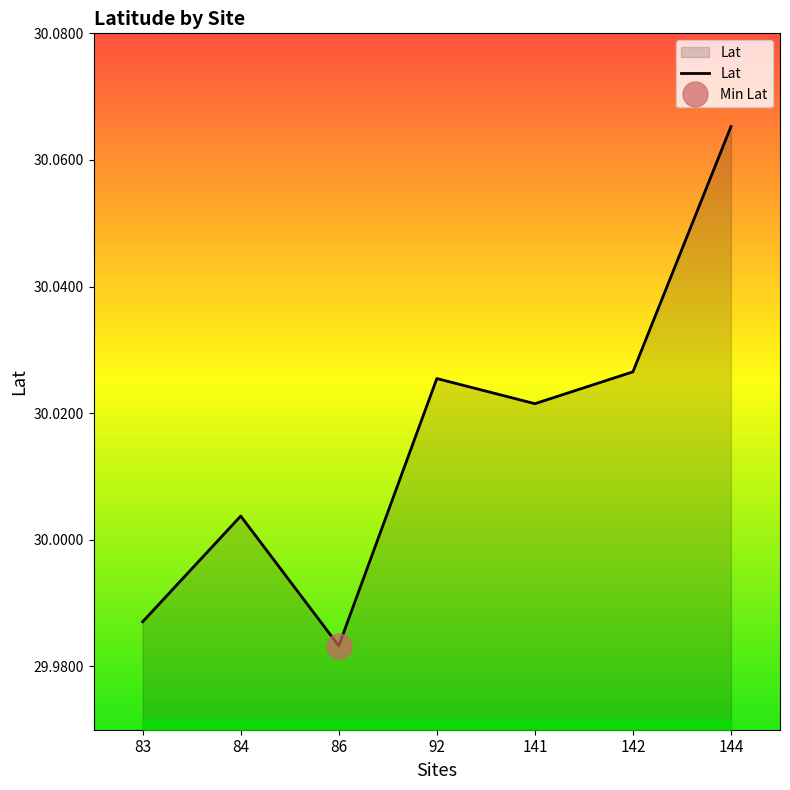

The Lat series shows 12.5 at 86. True or false?

False